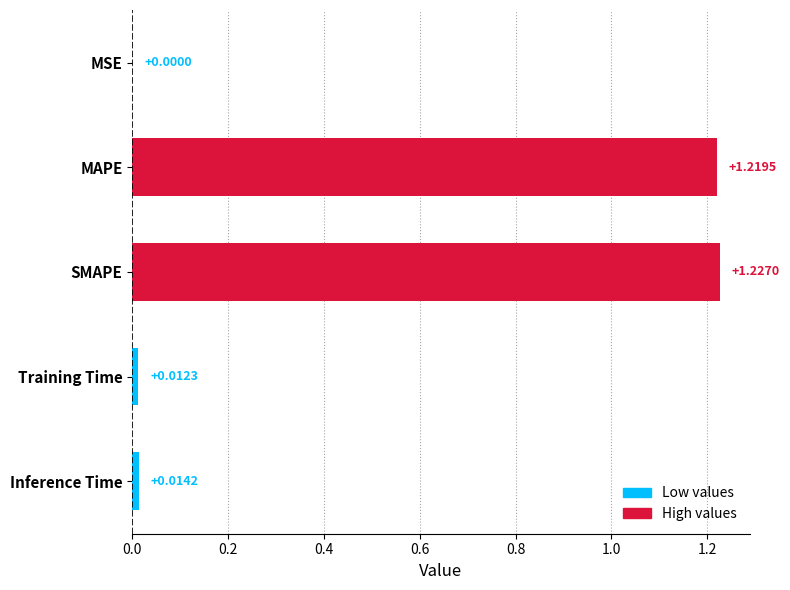

What is the change in value from MAPE to Training Time?

-1.2